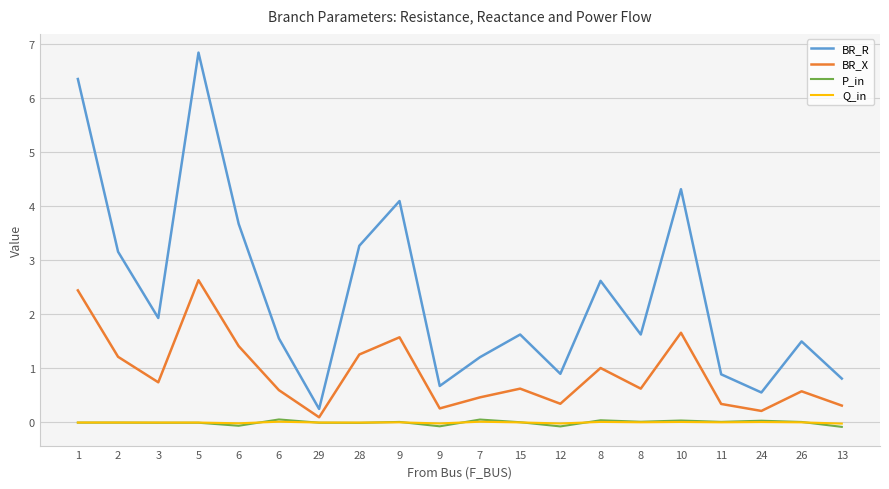

What is the label of the 13th point from the right?

28